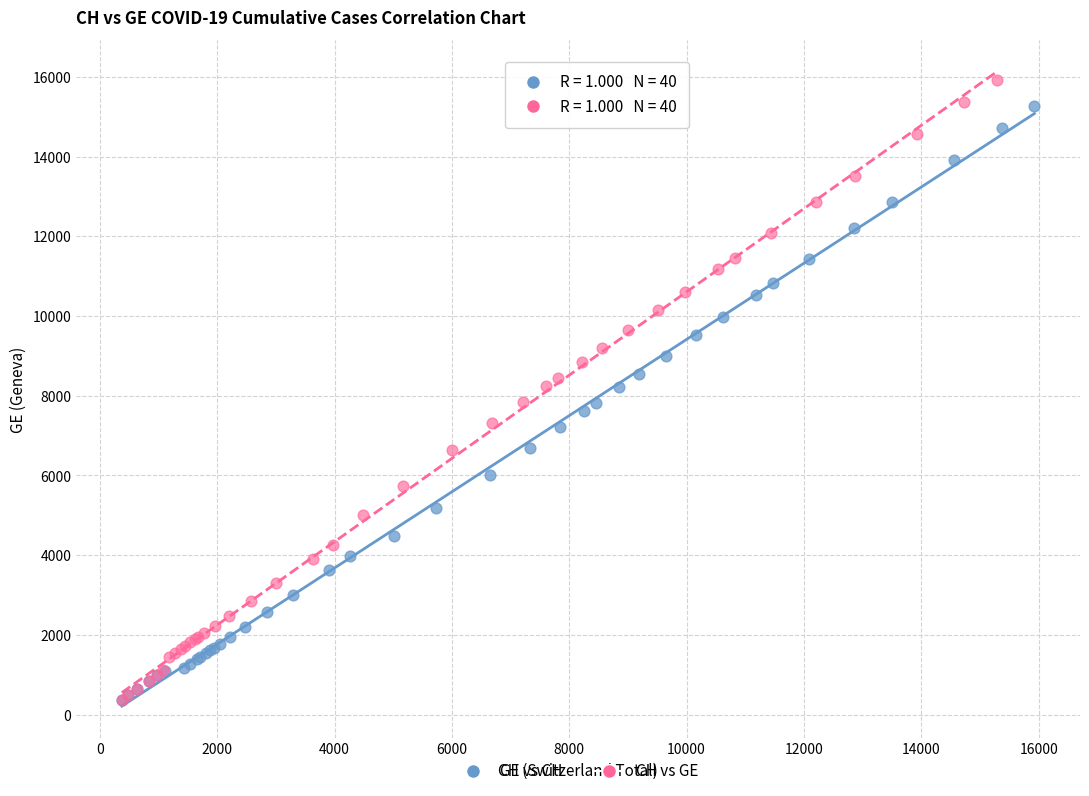

Which series contains the highest Y value?

CH vs GE